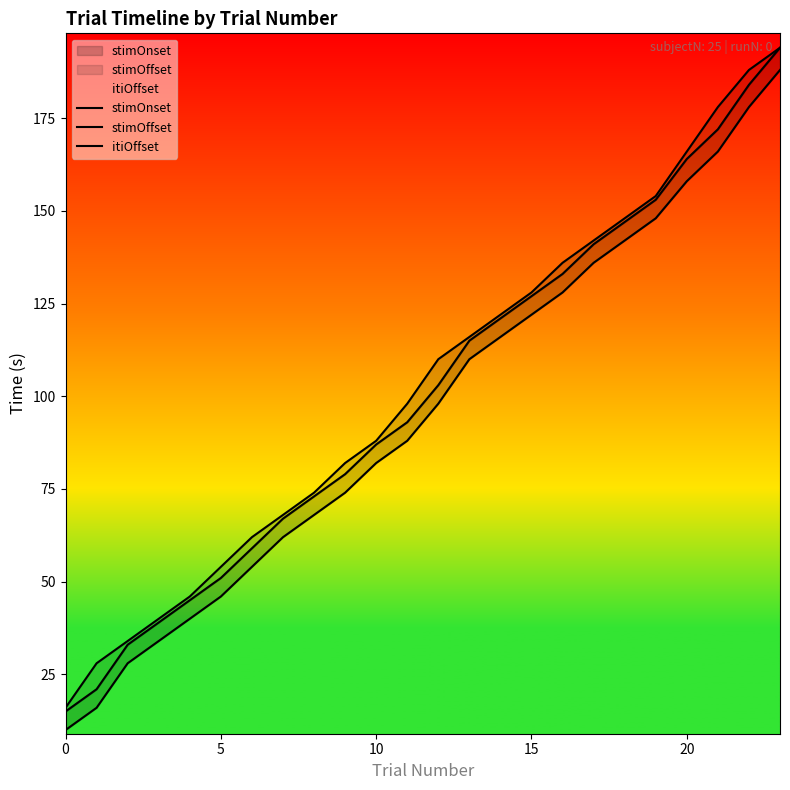

Reading left to right, what are all the values shown in this chart?

stimOnset: 10	16	28	34	40	46	54	62	68	74	82	88	98	110	116	122	128	136	142	148	158	166	178	188
stimOffset: 15	21	33	39	45	51	59	67	73	79	87	93	103	115	121	127	133	141	147	153	164	172	184	194
itiOffset: 16	28	34	40	46	54	62	68	74	82	88	98	110	116	122	128	136	142	148	154	166	178	188	194